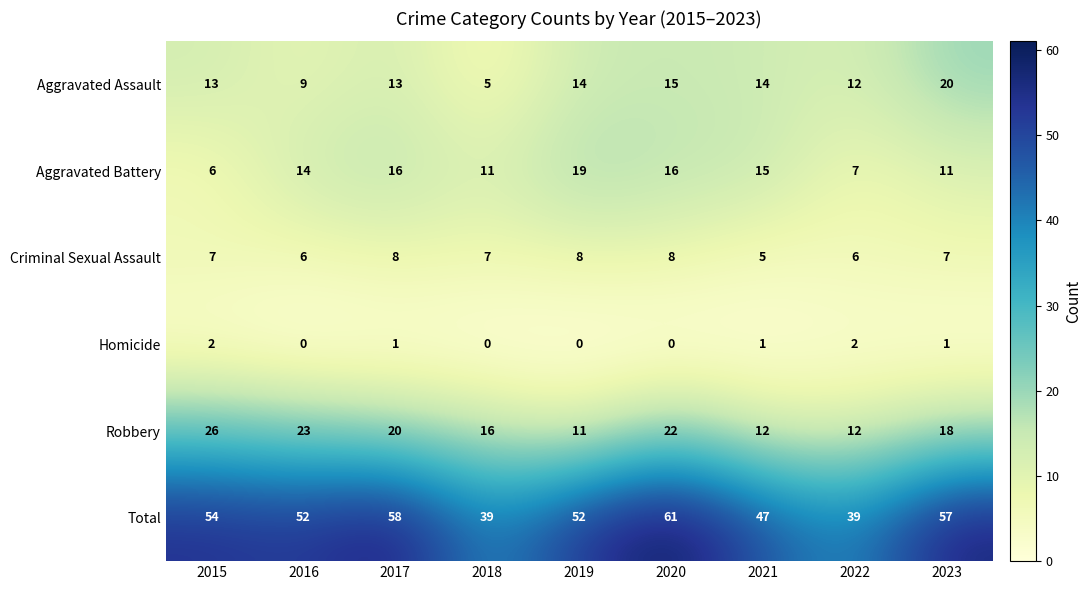

The value of Aggravated Battery at 2017 is 21. True or false?

False